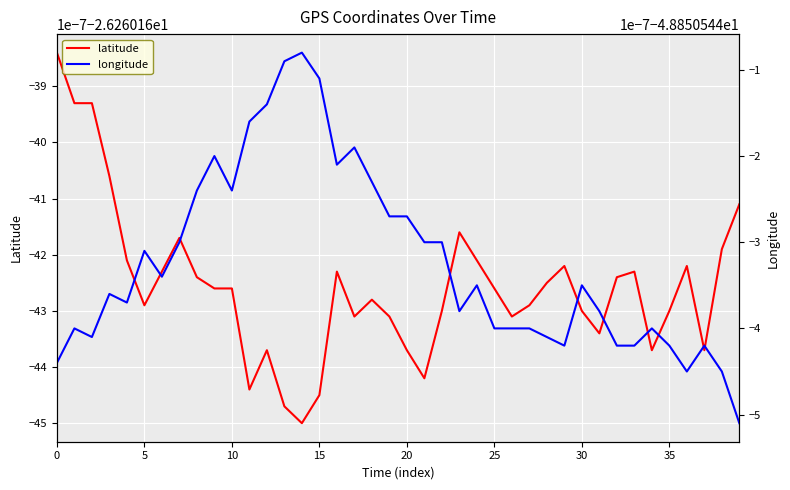

What is the value of the longitude point at the 33rd from the left?

-48.9